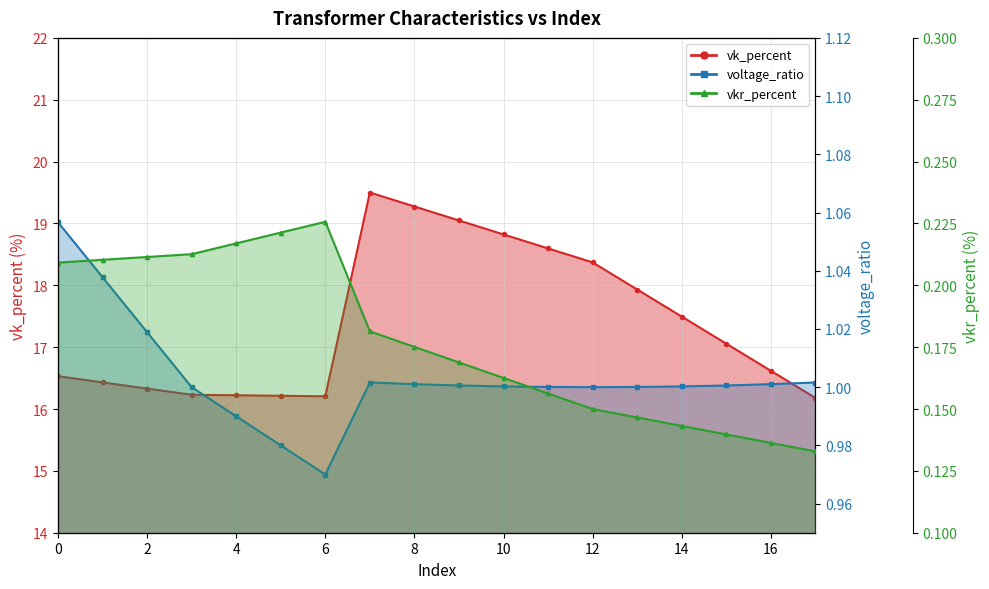

List the labels in order of voltage_ratio value, smallest first.

6, 5, 4, 3, 12, 11, 13, 10, 14, 9, 15, 8, 16, 7, 17, 2, 1, 0